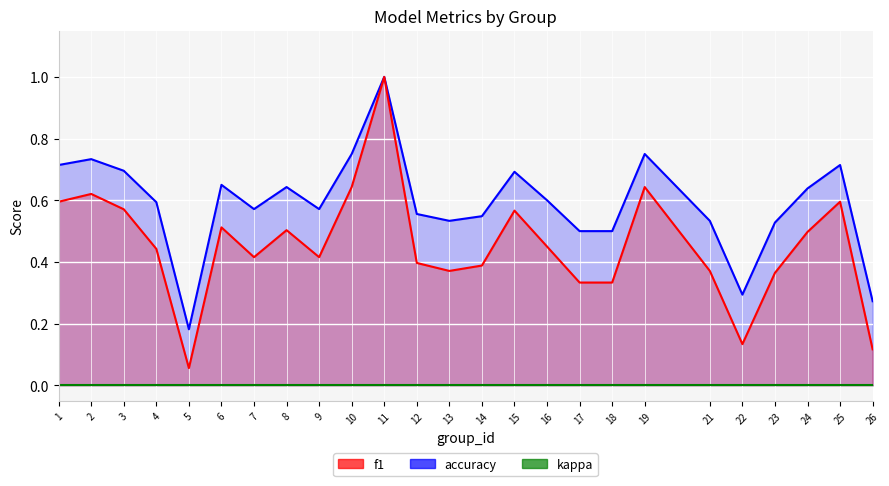

True or false: f1 and accuracy intersect in this chart.

False